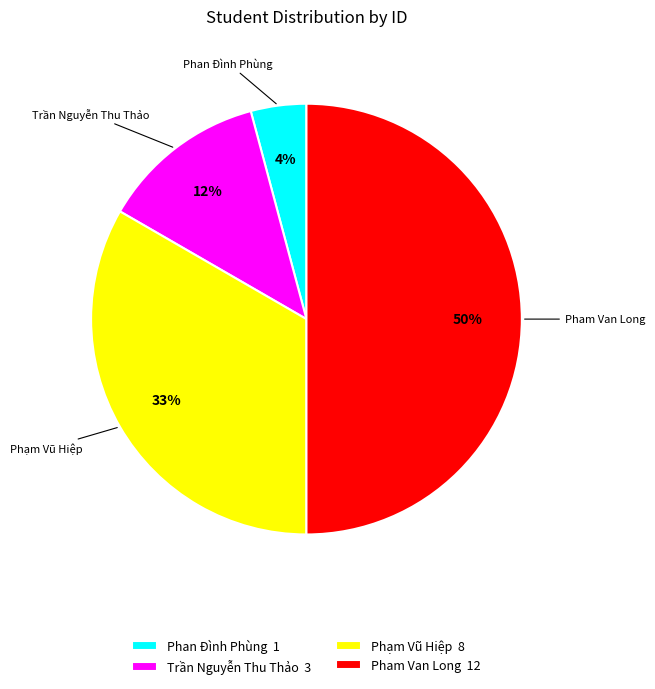

The Phạm Vũ Hiệp slice represents 33% of the pie. True or false?

True